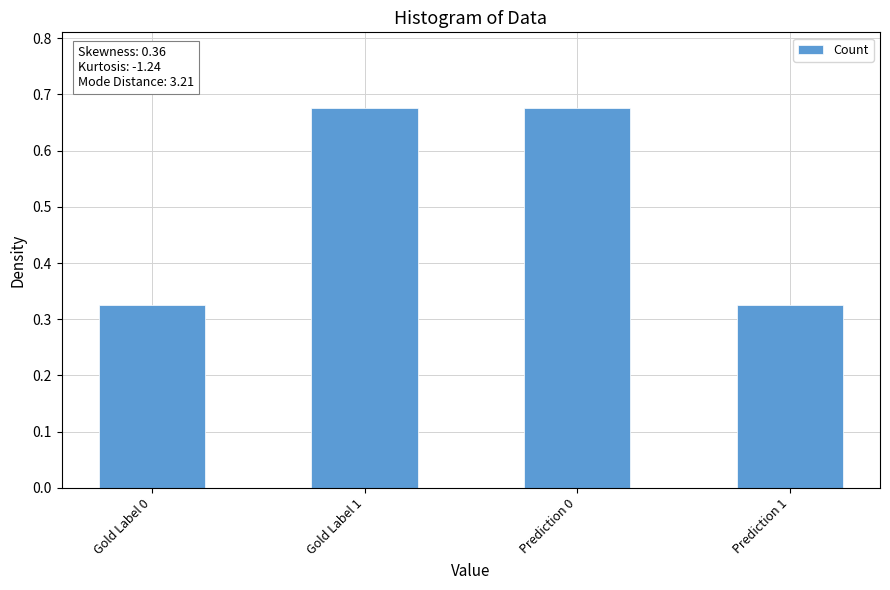

What is the label of the 3rd bar from the left?

Prediction 0